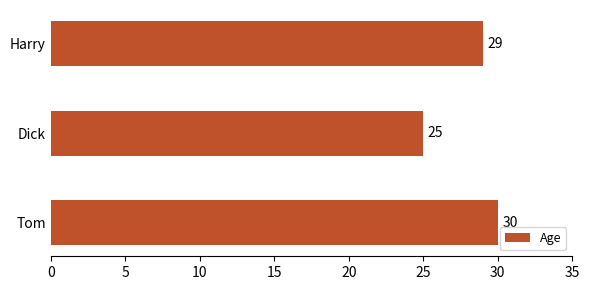

Reading bottom to top, list all the values displayed in this chart.

Tom=30	Dick=25	Harry=29